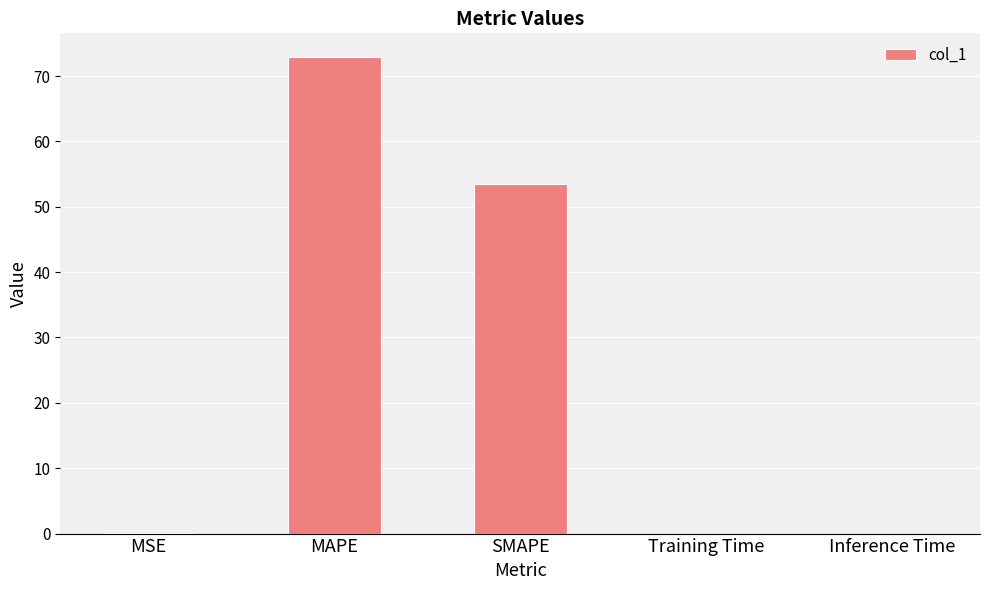

Which category has the highest value across all series?

MAPE